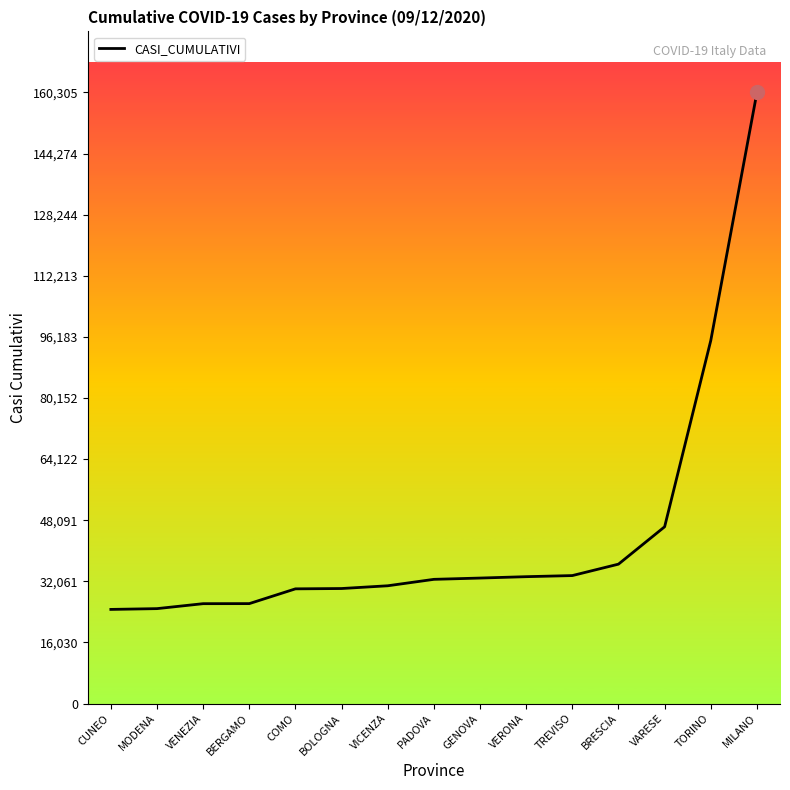

What is the difference between the values at VENEZIA and CUNEO?

1505